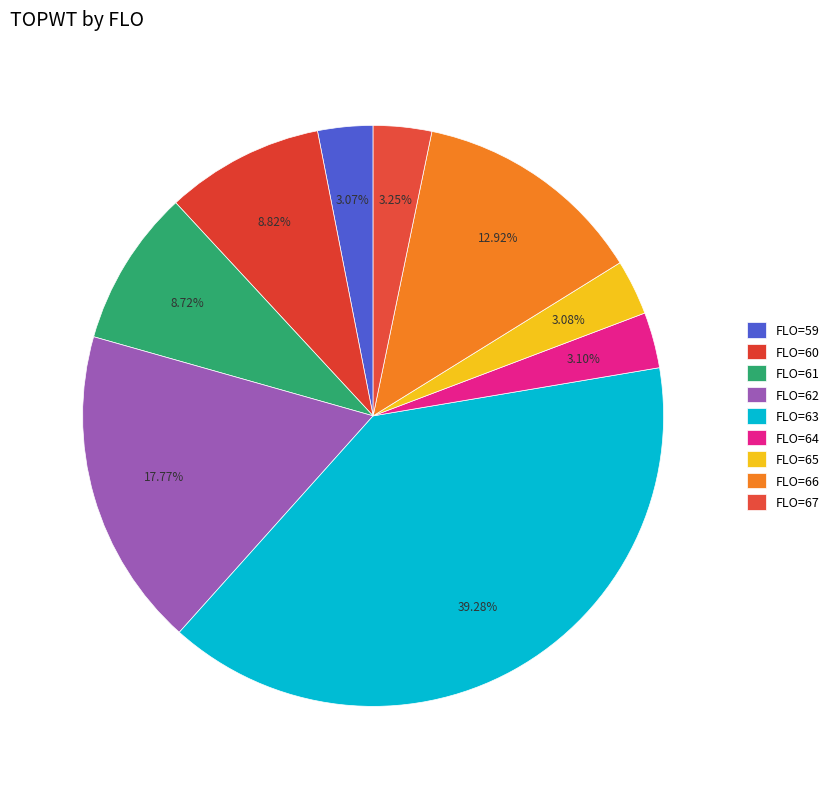

How many slices are in this pie chart?

9